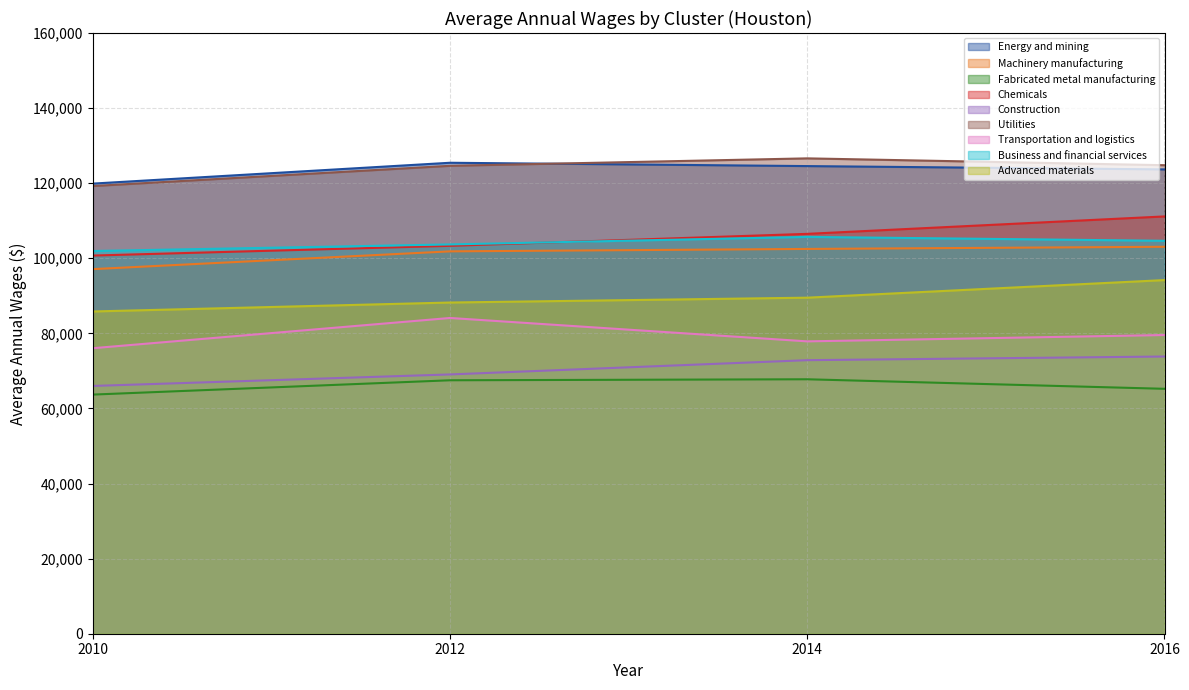

Which category has the highest value across all series?

Utilities